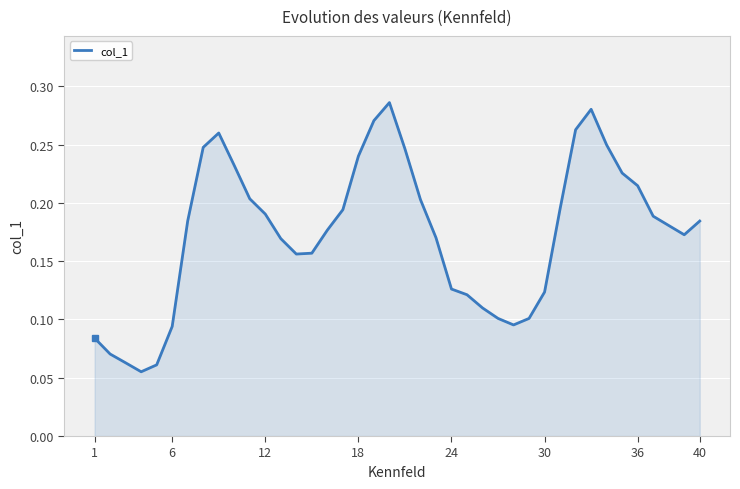

What is the sum of all values?

6.9